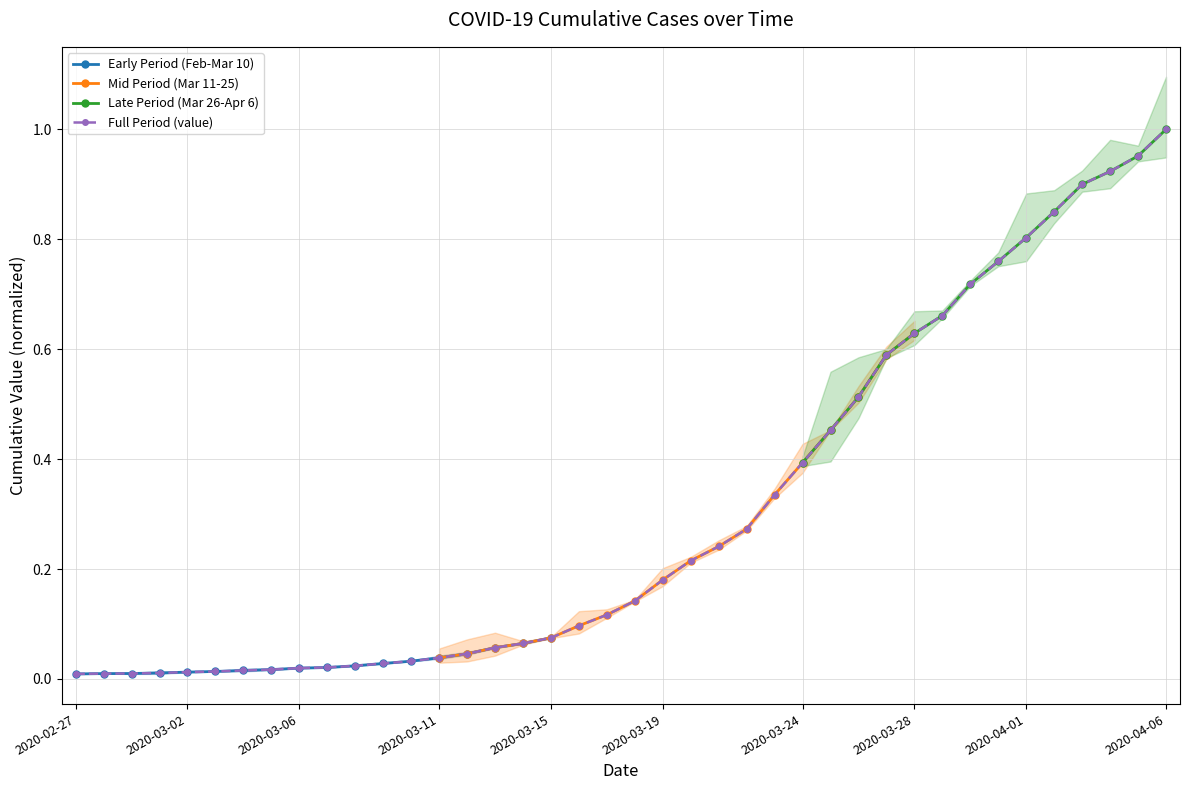

True or false: there are more than 1 points higher than both neighbors.

False